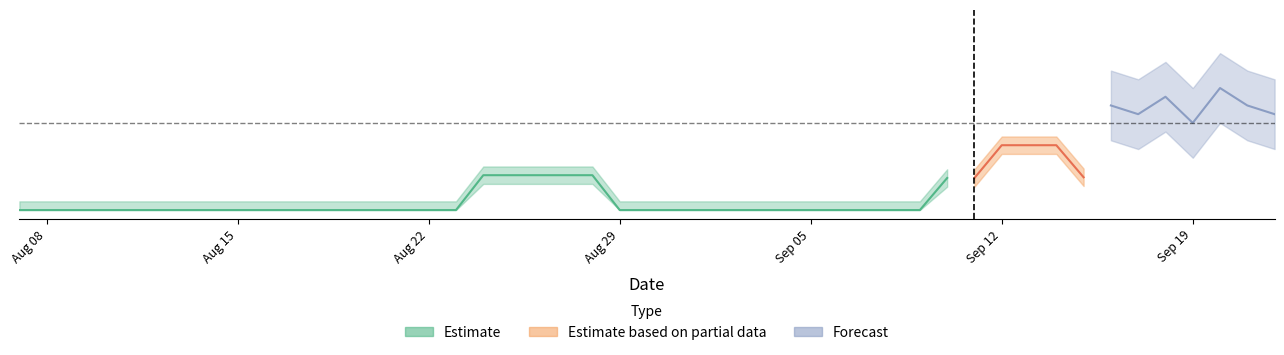

Is it true that the value at 9 is 0?

True